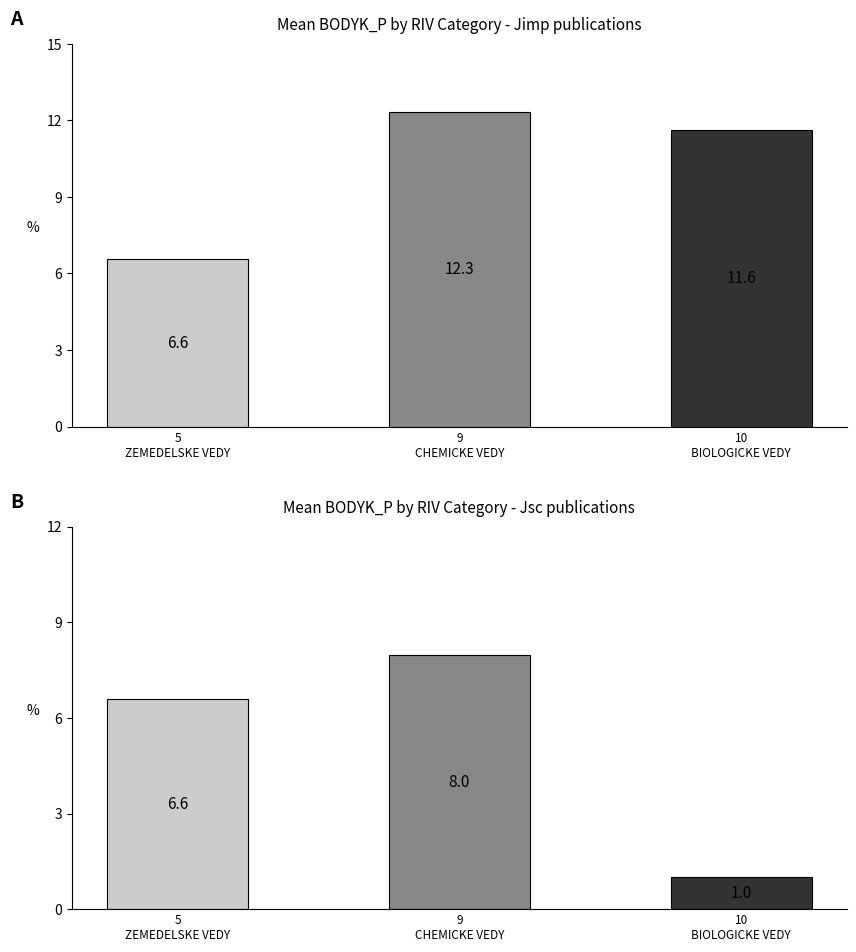

Which has a higher value, 10
BIOLOGICKE VEDY or 5
ZEMEDELSKE VEDY?

10
BIOLOGICKE VEDY